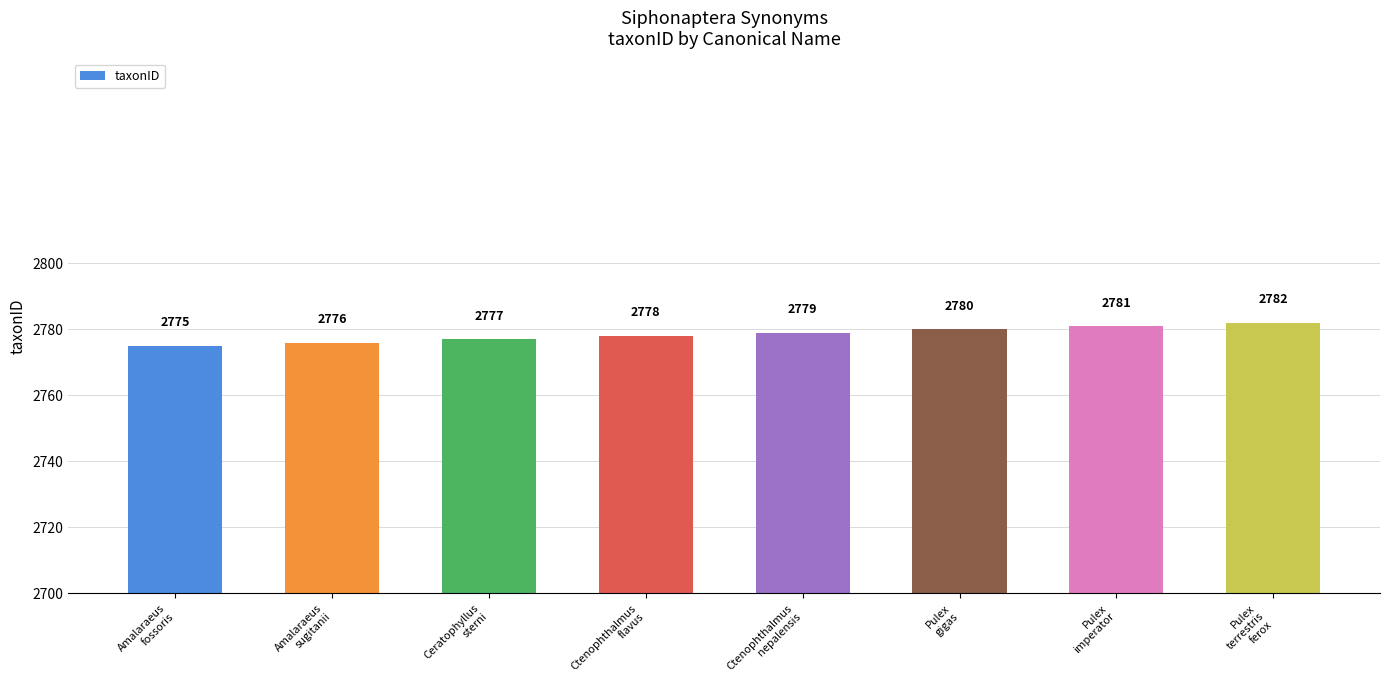

What is the difference between the maximum and minimum values?

7